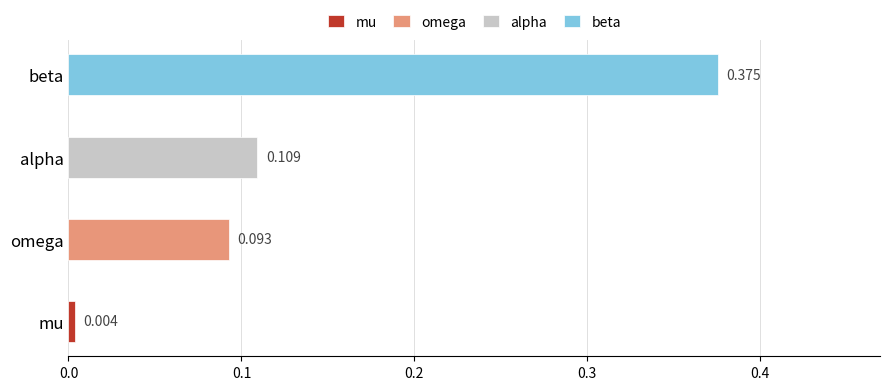

Which category has the highest value across all series?

beta